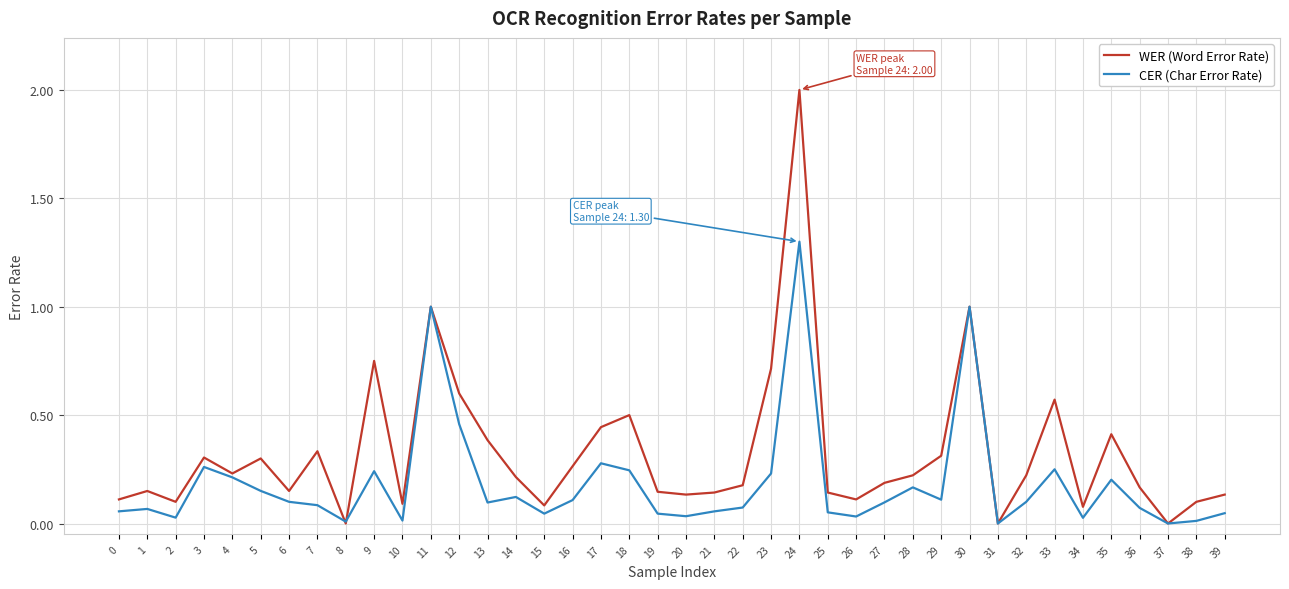

Which series has the largest range (max minus min)?

WER (Word Error Rate)